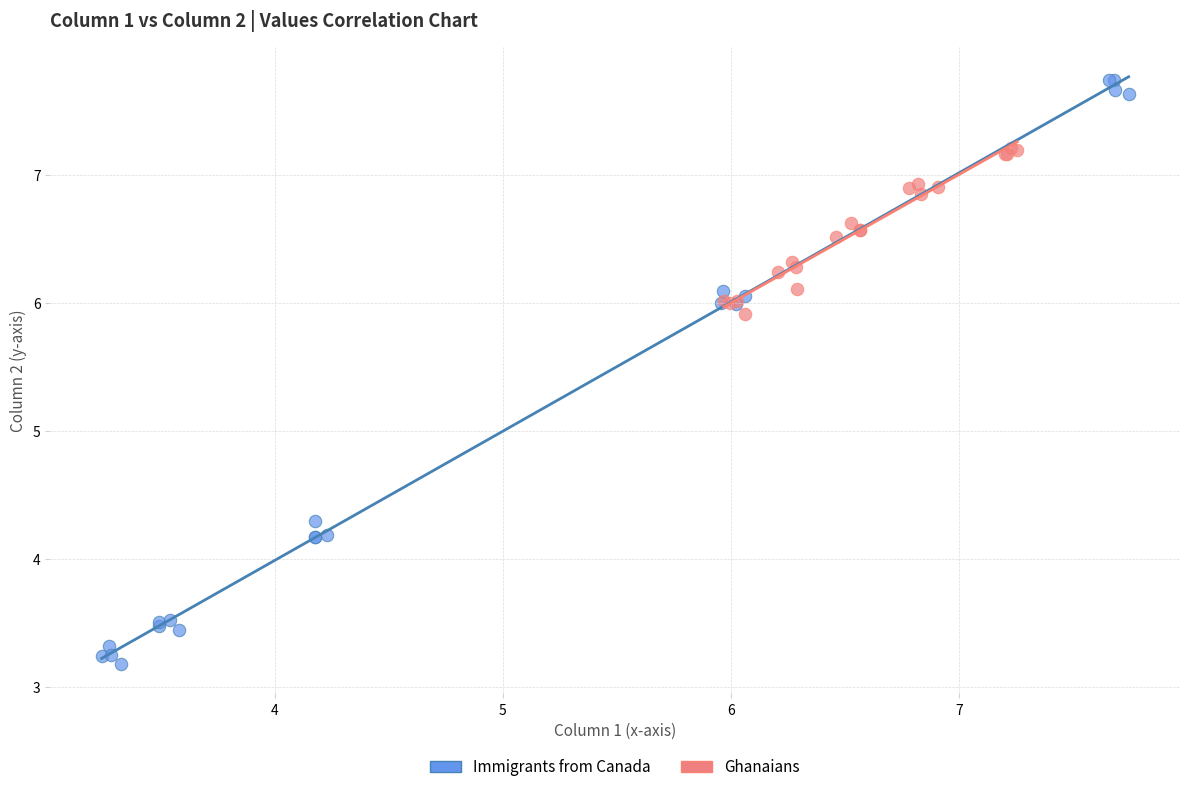

Which series contains the highest Y value?

Immigrants from Canada